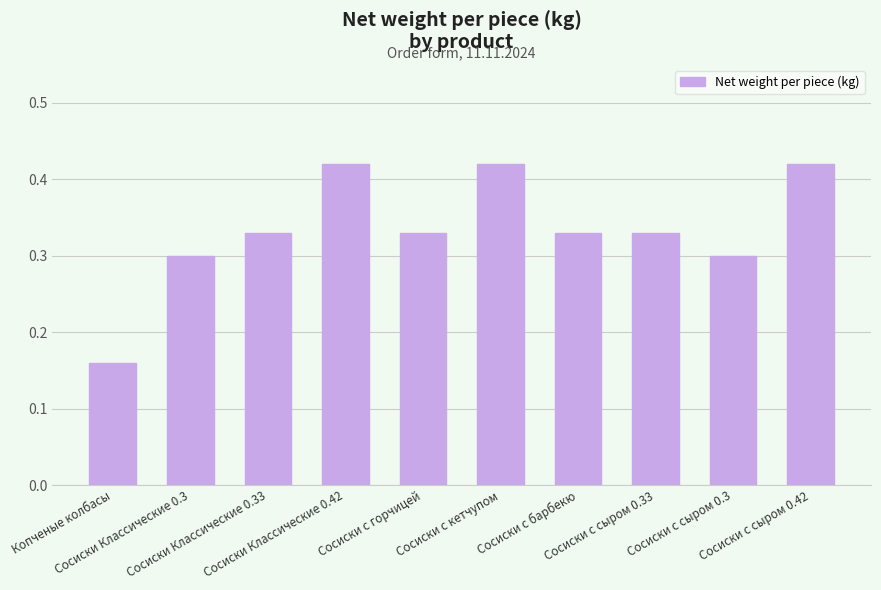

How many values are between 0 and 1?

10